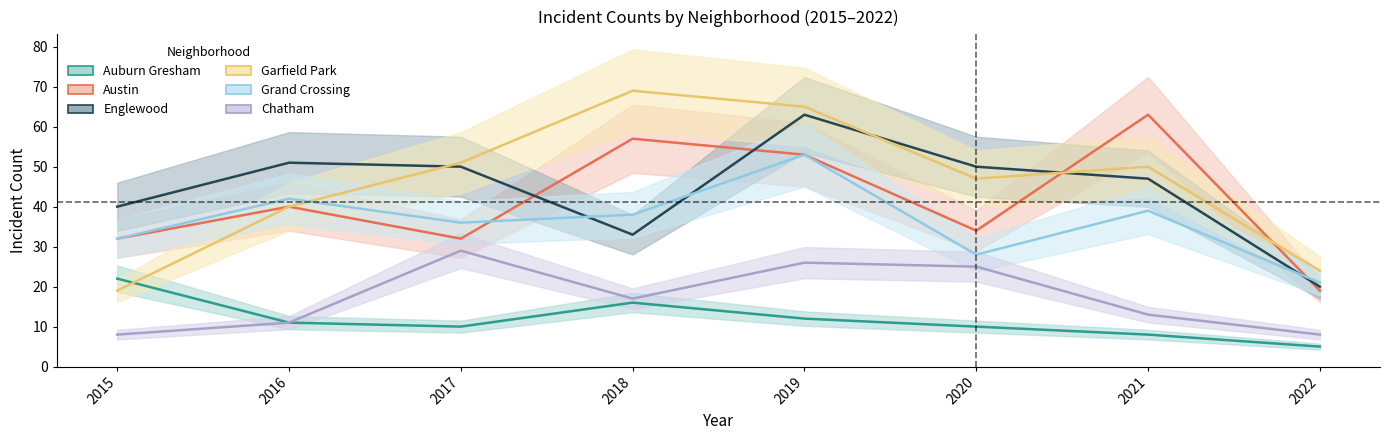

How many lines are shown in the chart?

6